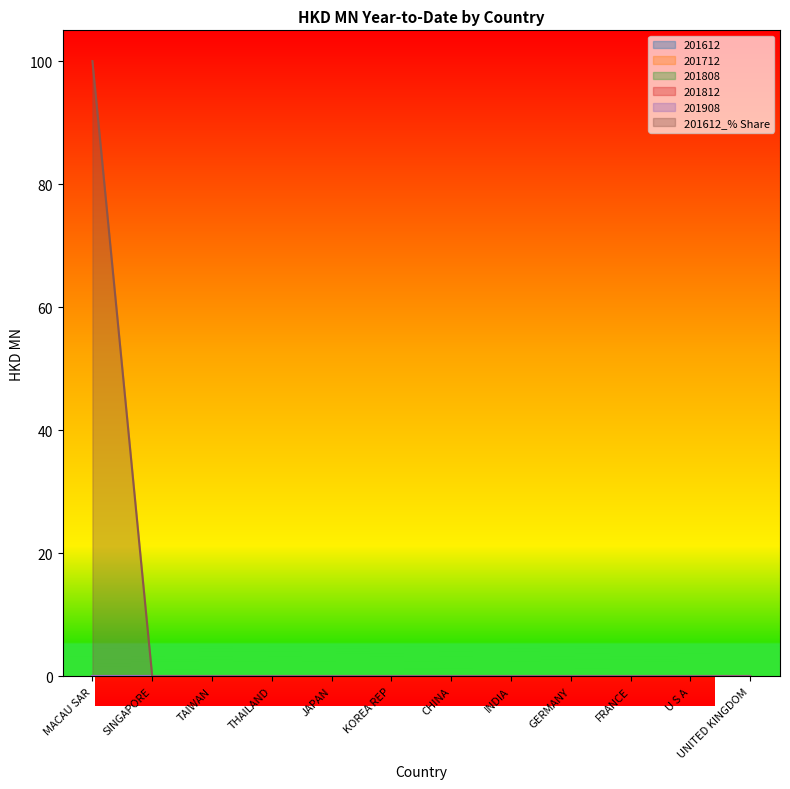

How many lines are shown in the chart?

6